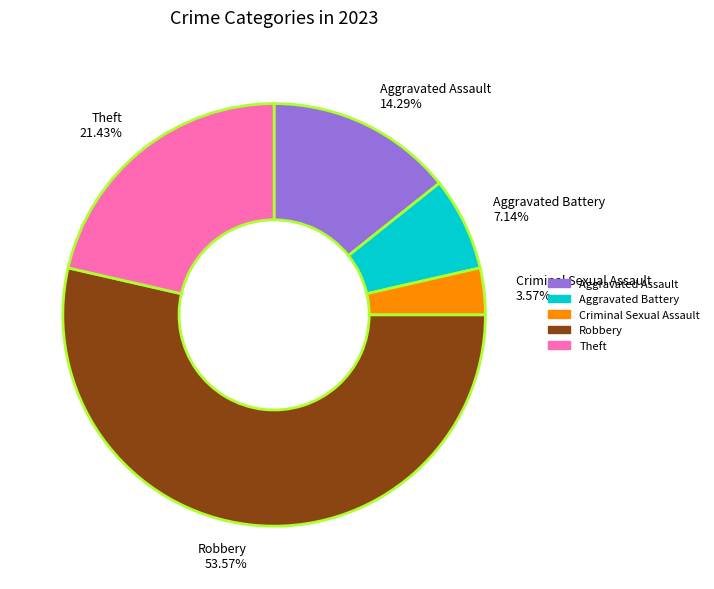

To the nearest percent, what percentage of the pie is Theft?

21%